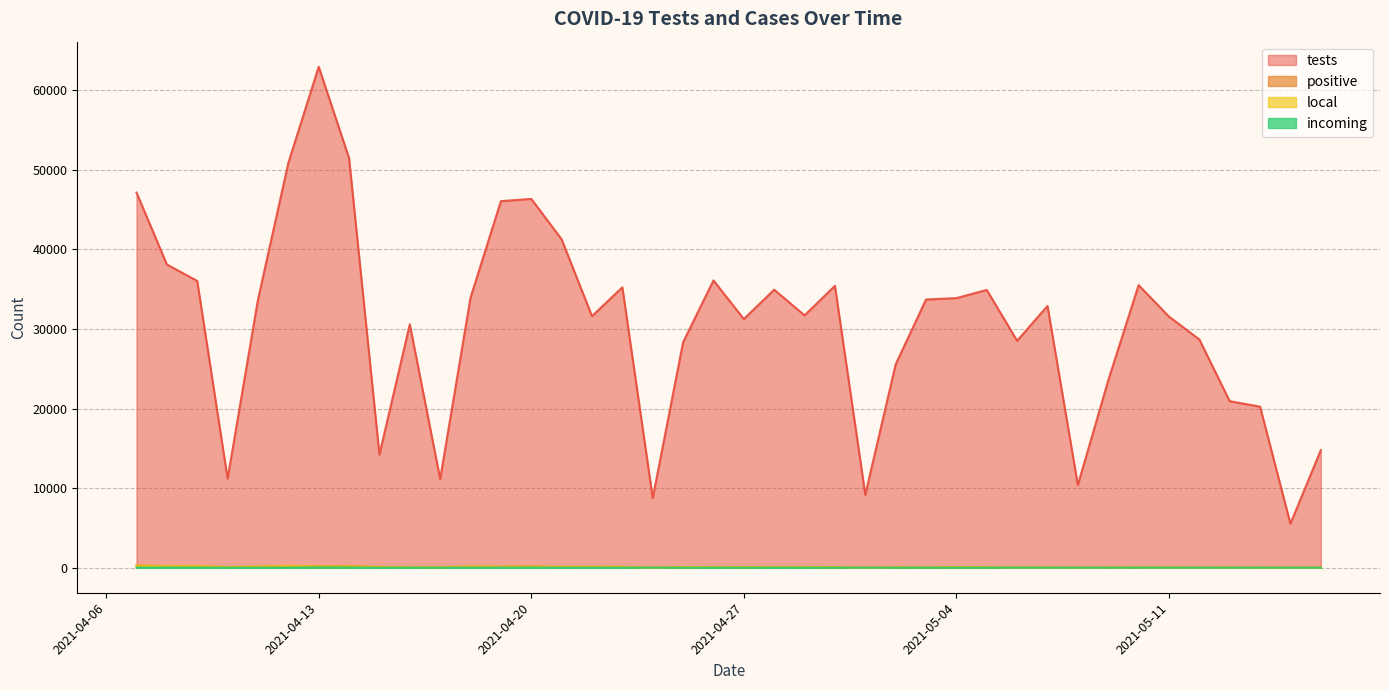

Between 2021-04-07 and 2021-05-01, which series saw the biggest shift?

tests